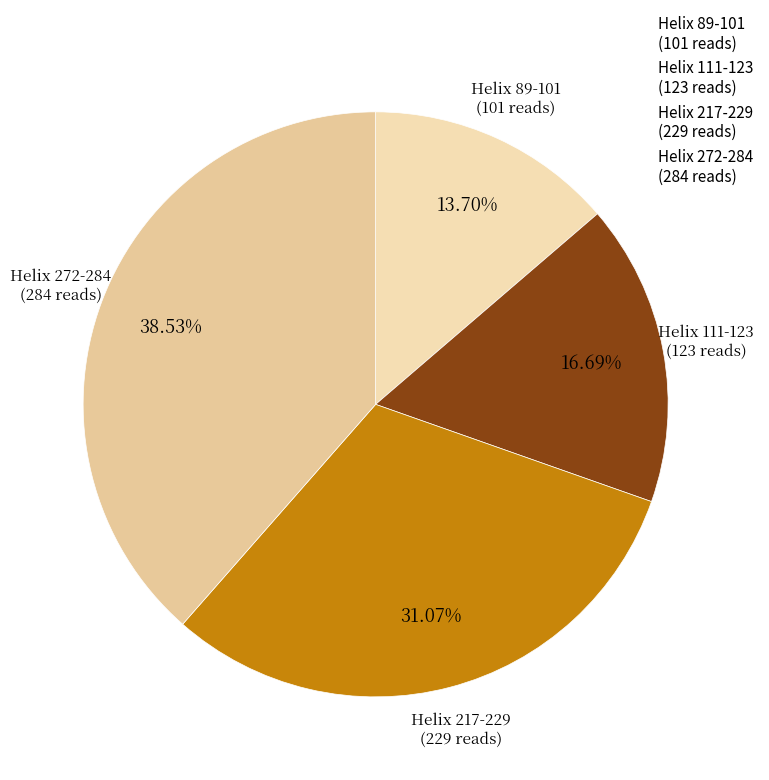

The Helix 89-101 slice represents 14% of the pie. True or false?

True